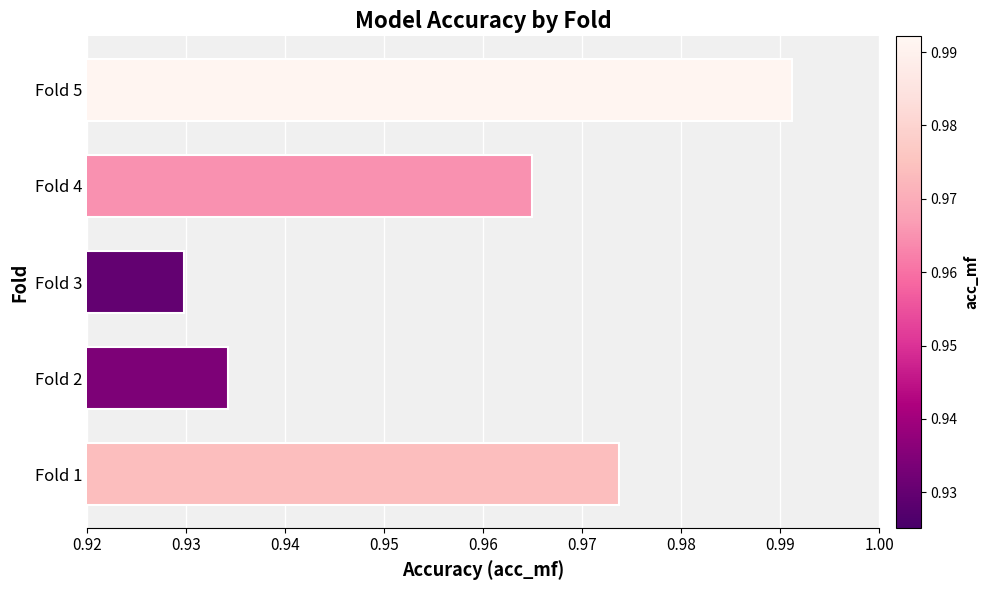

Is it true that the value at Fold 5 is 0.5?

False